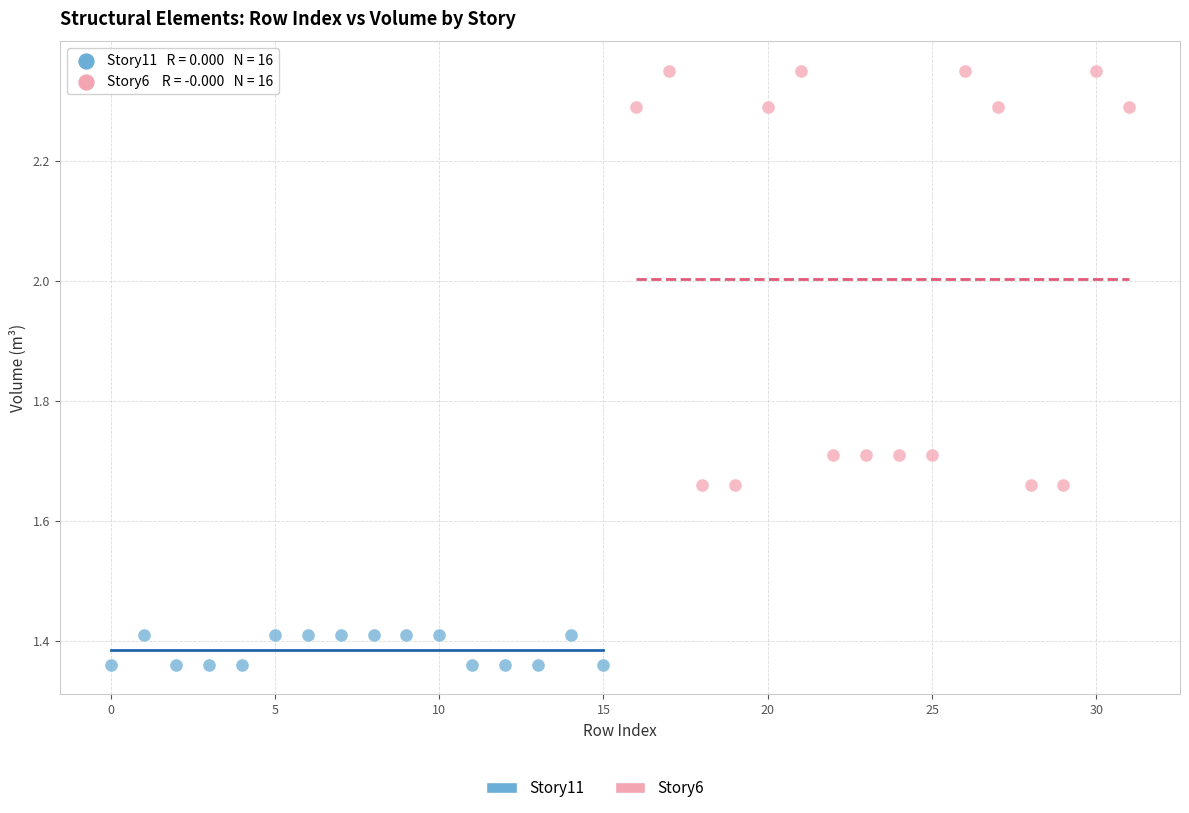

Which series has the widest spread of Y values?

Story6